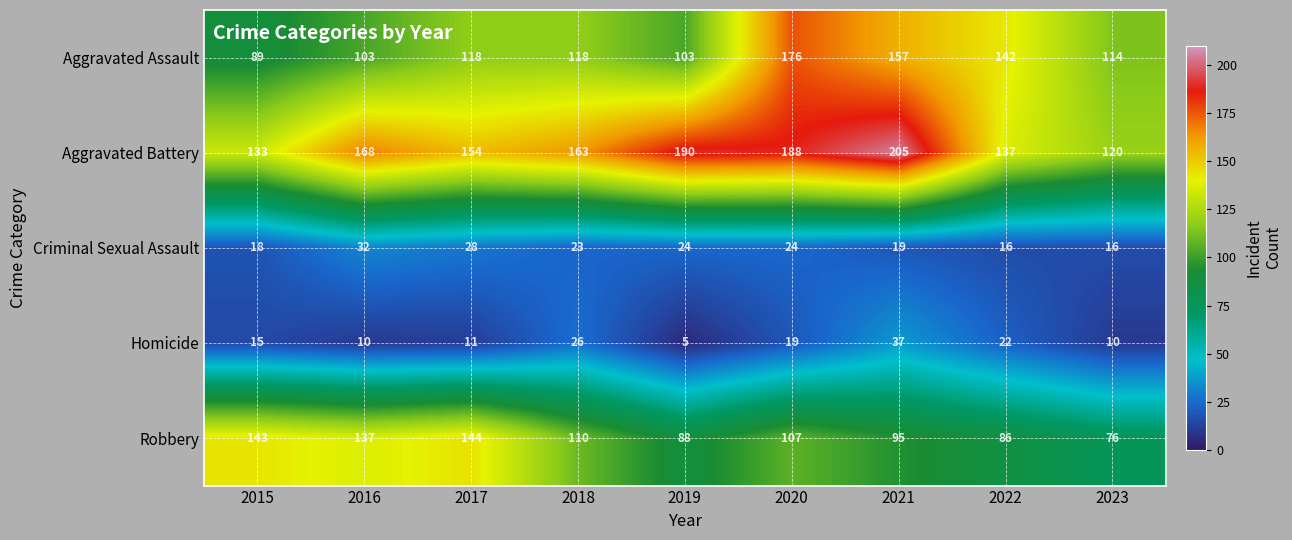

Rank the series by their maximum value, from highest to lowest.

Aggravated Battery, Aggravated Assault, Robbery, Homicide, Criminal Sexual Assault